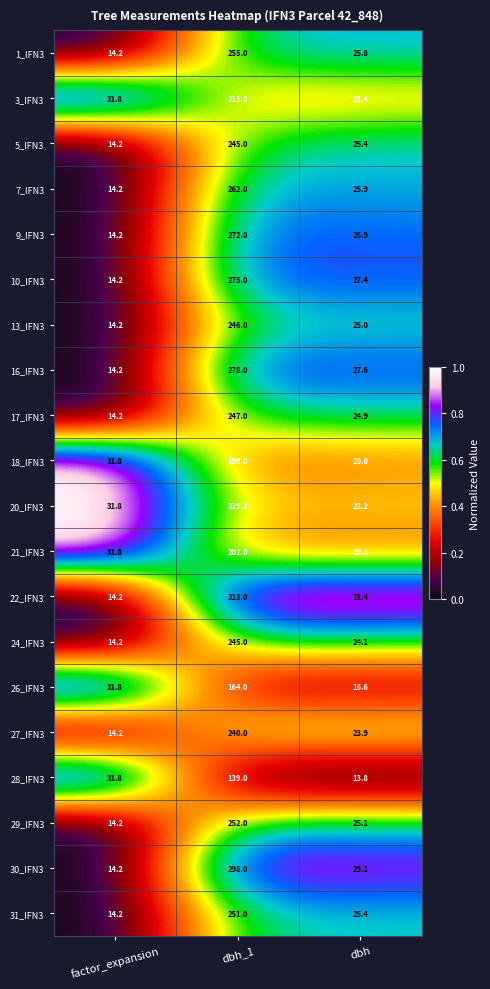

At which label does 7_IFN3 first exceed 25?

dbh_1